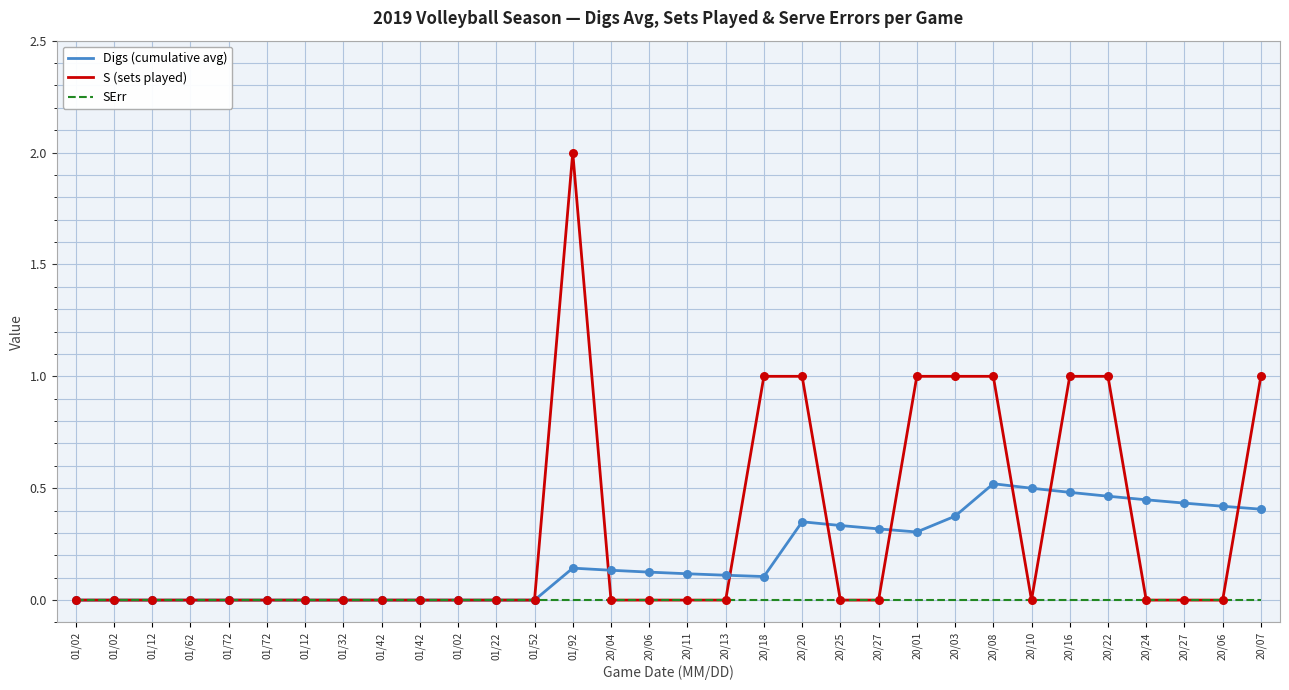

Which series has the largest total across all categories?

S (sets played)